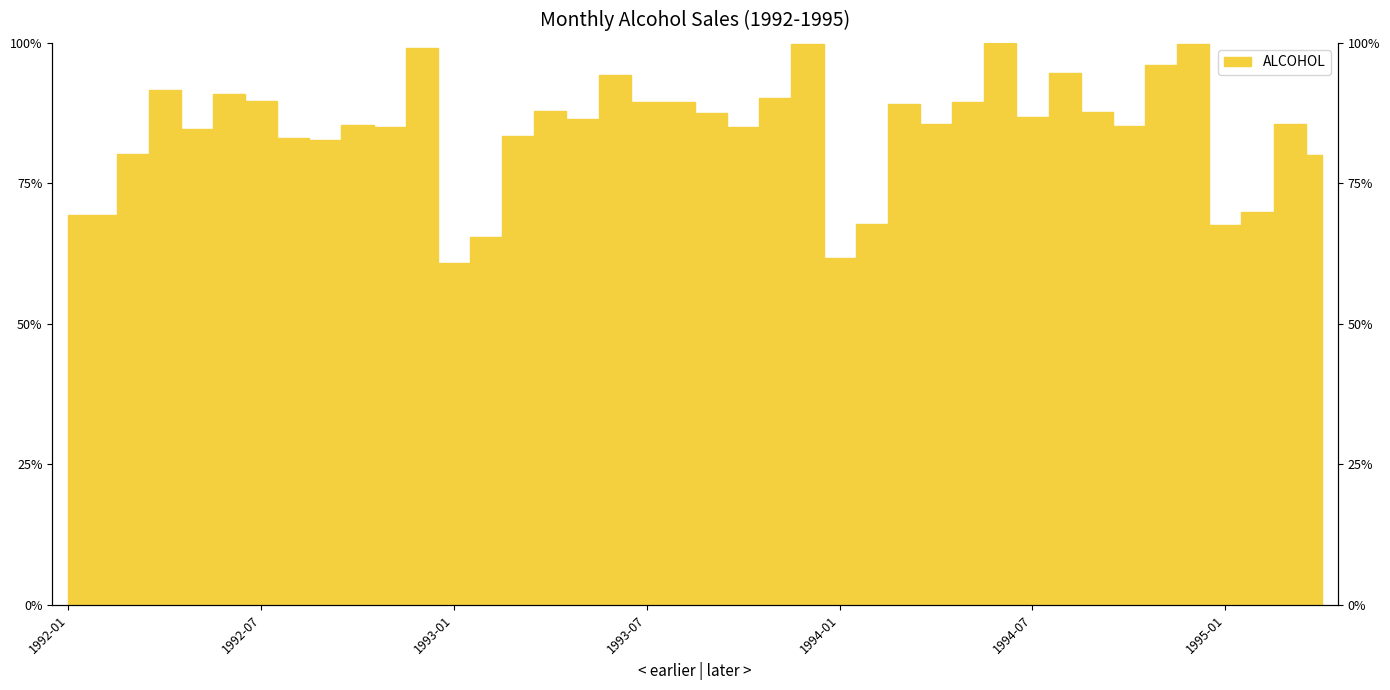

At which category does the chart reach its peak across all series?

1994-06